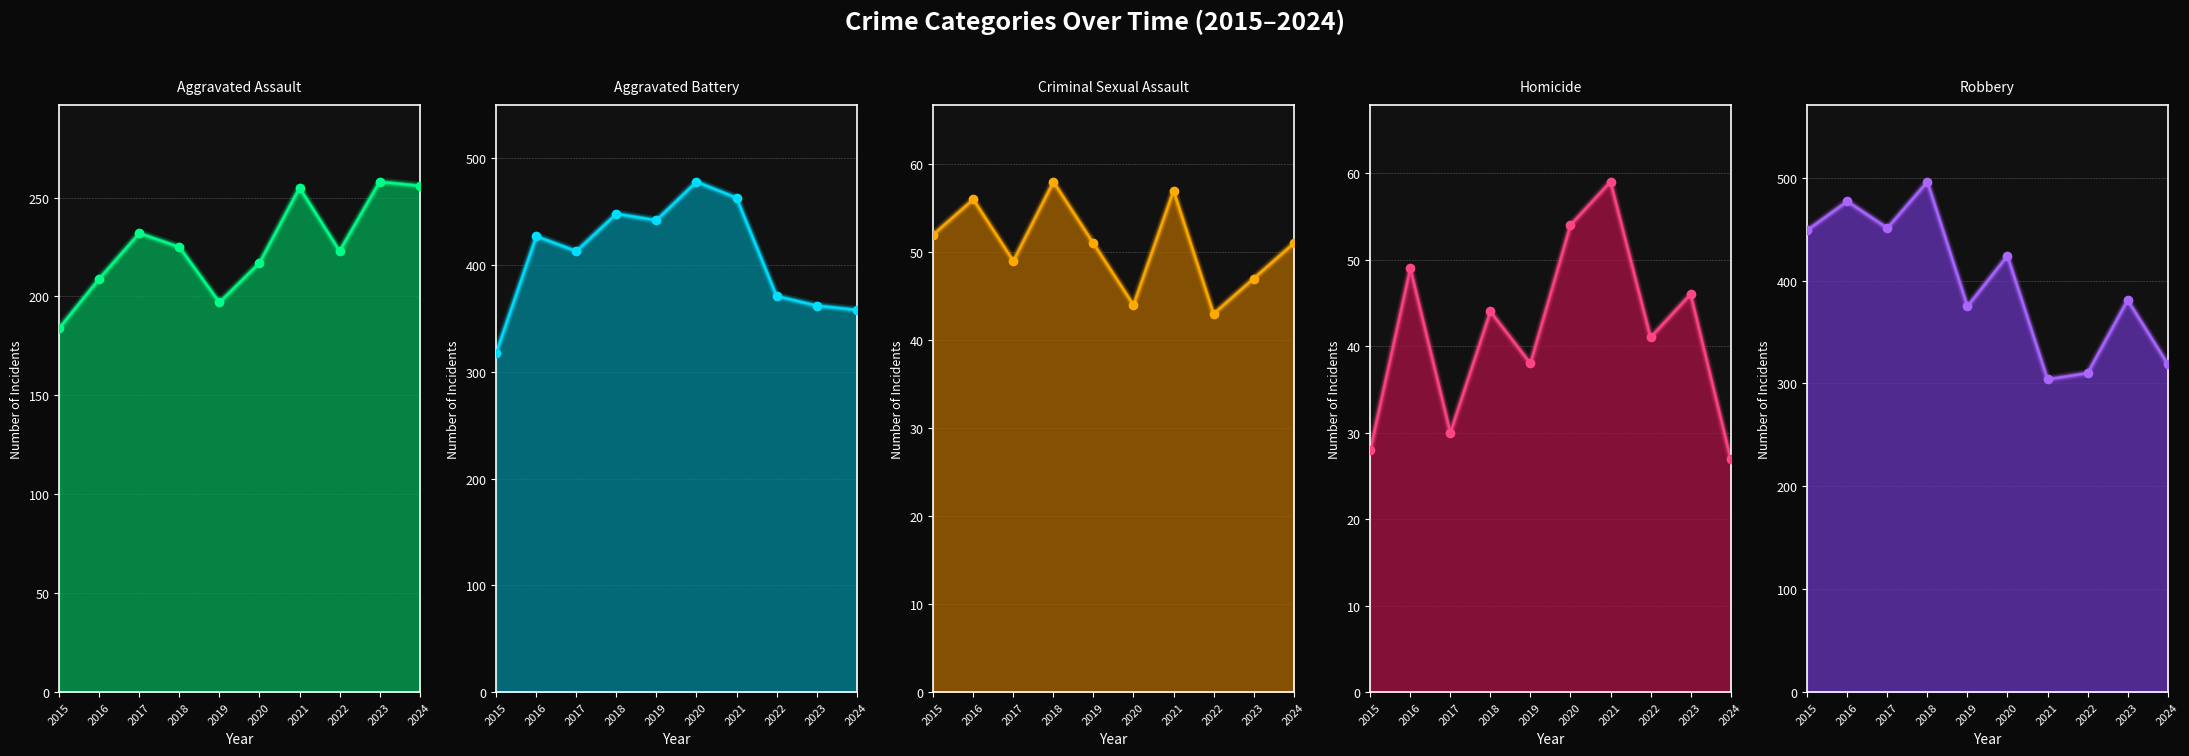

Which series contains the highest Y value?

Robbery